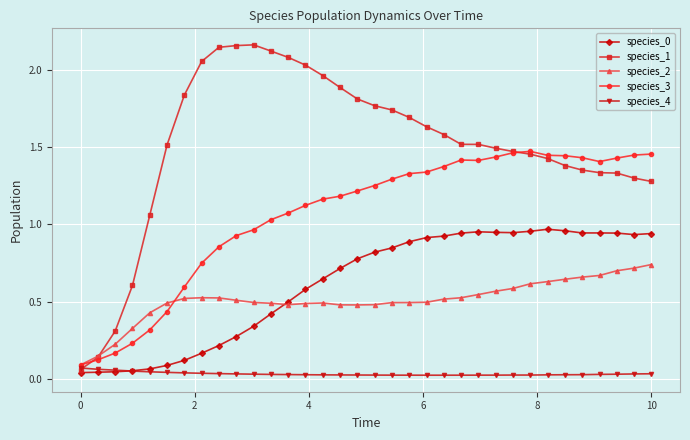

Which series has the largest range (max minus min)?

species_1